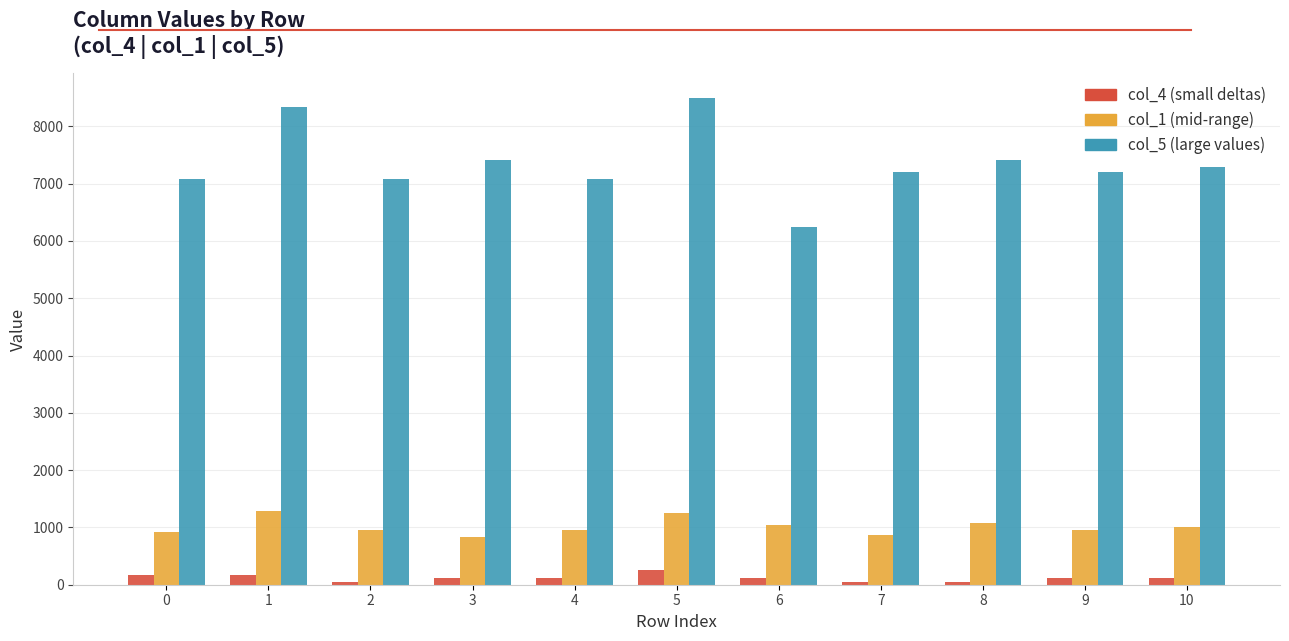

What is the maximum value shown in the chart?

8500